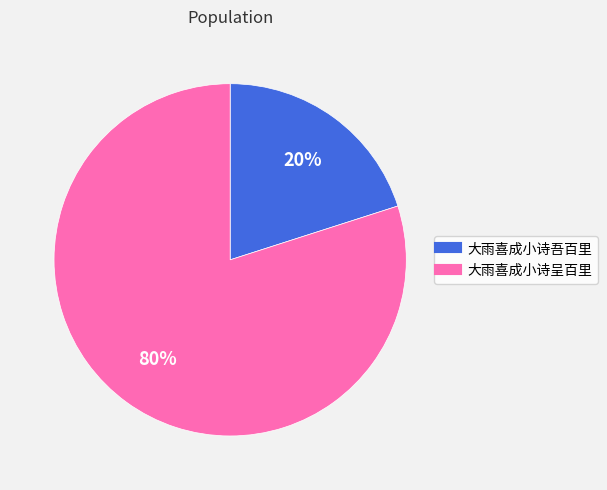

Do 大雨喜成小诗呈百里 and 大雨喜成小诗吾百里 together represent more than half of the pie?

Yes